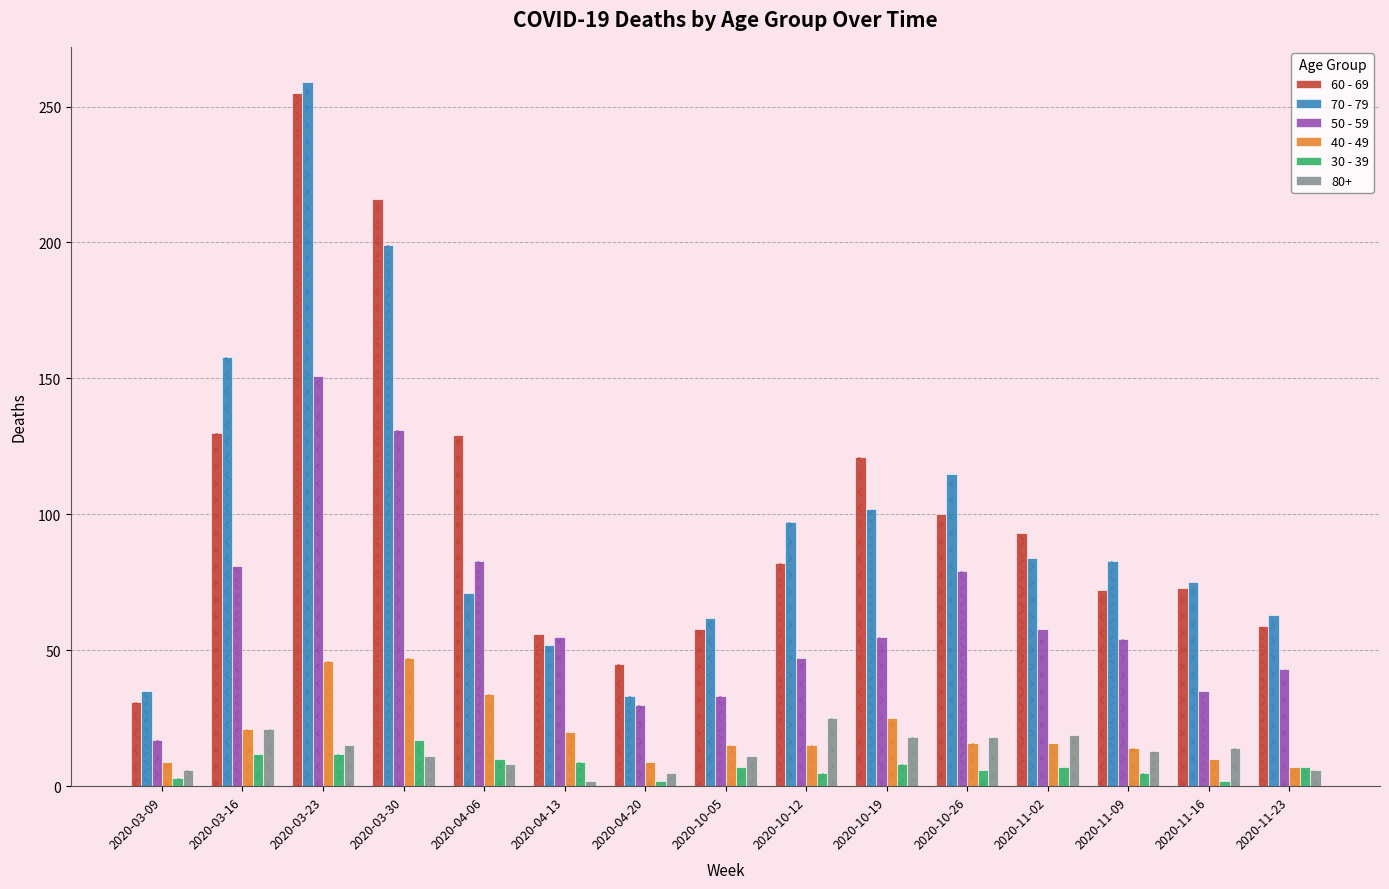

Is it true that 30 - 39 equals 19 at 2020-03-23?

False